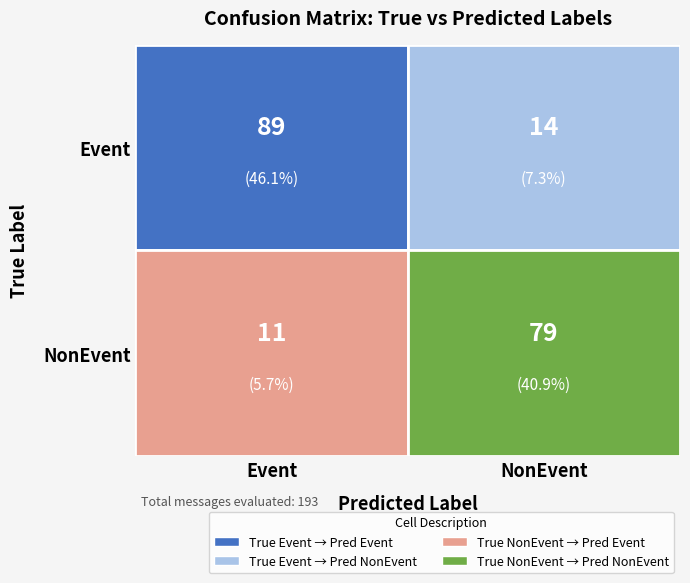

What is the sum of the values at Event_Event and Event_NonEvent?

103